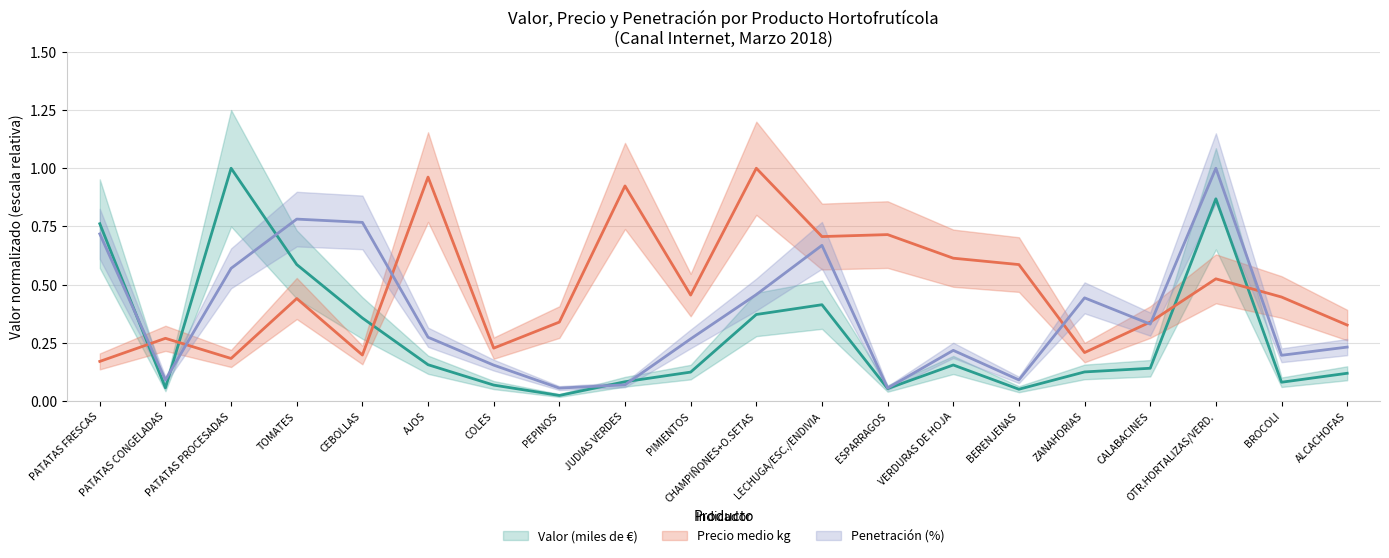

What is the average value of the Valor (miles de €) series?

0.3